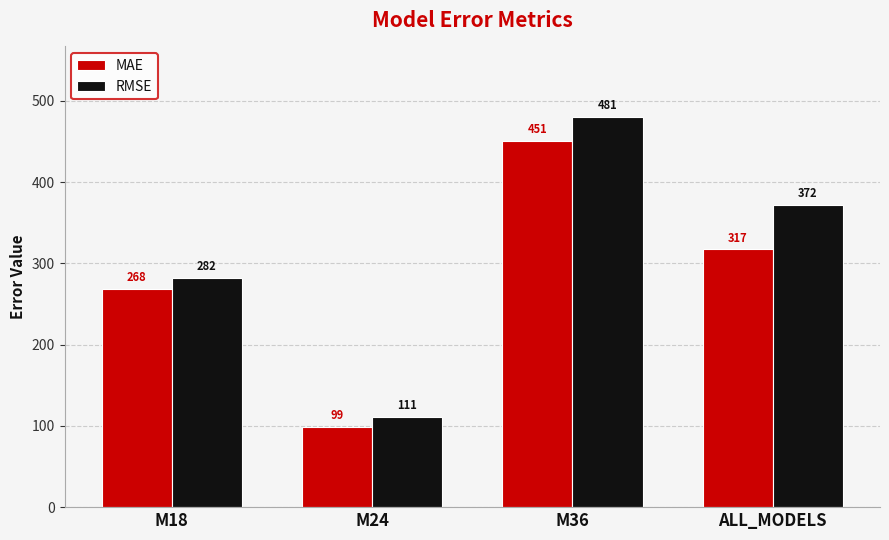

What are all the series names shown in the legend?

MAE, RMSE